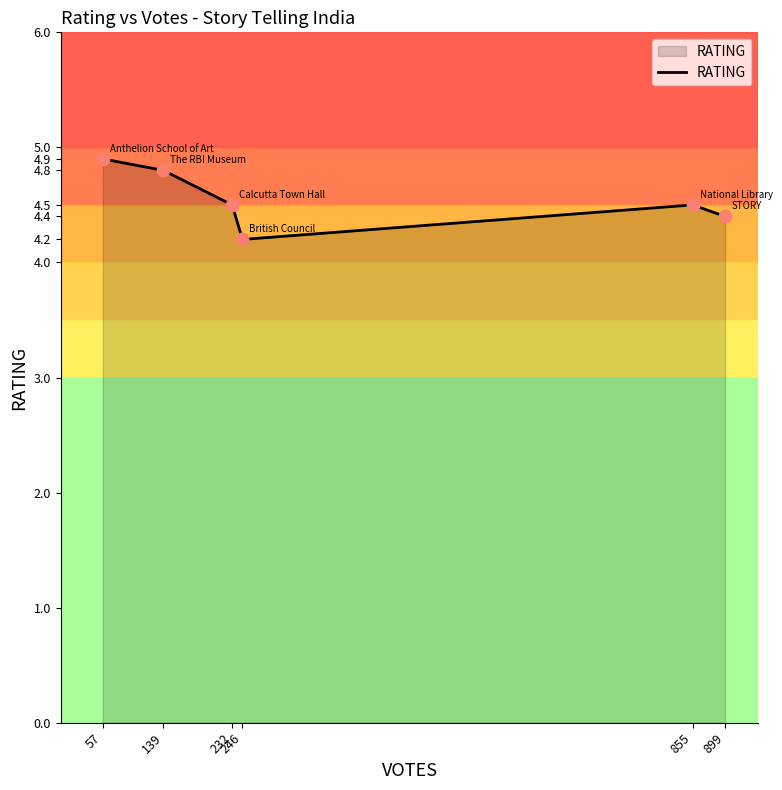

Approximately how many times larger is the value at 899 compared to 57?

0.9